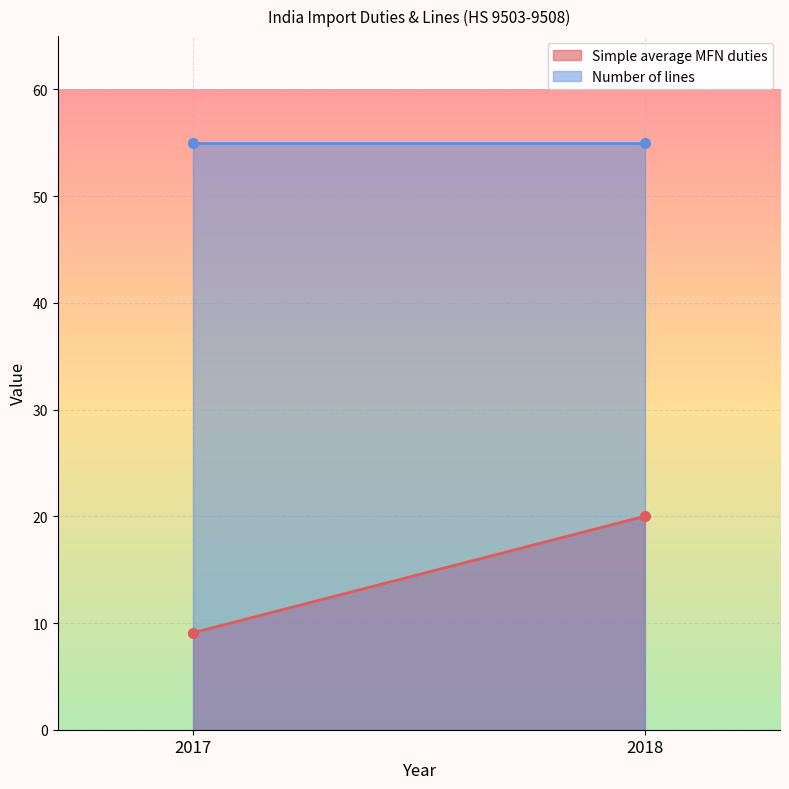

How many data points does each series have?

2